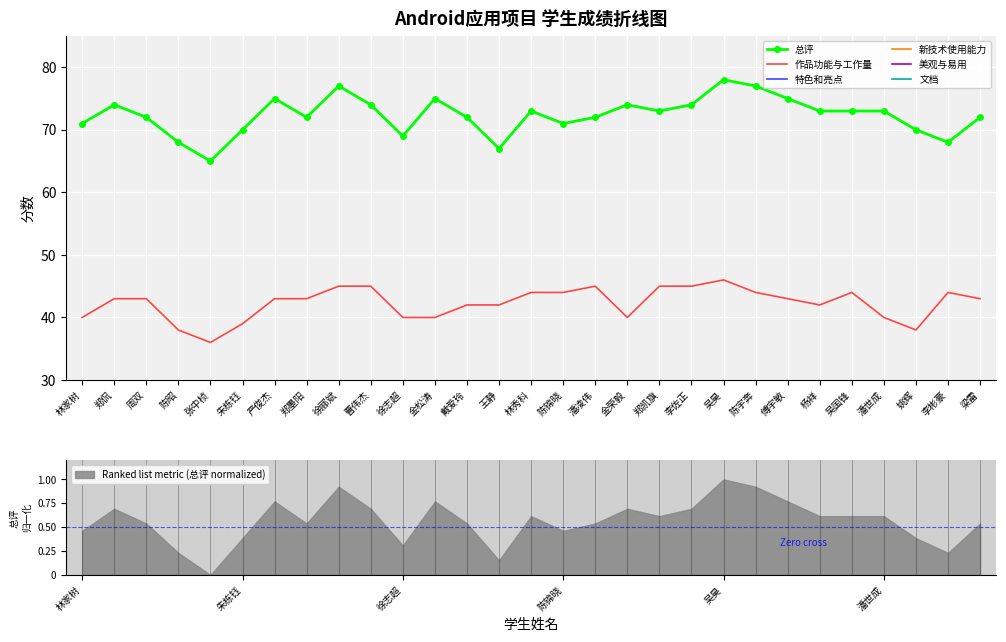

True or false: 文档 and 总评 cross at least once.

False